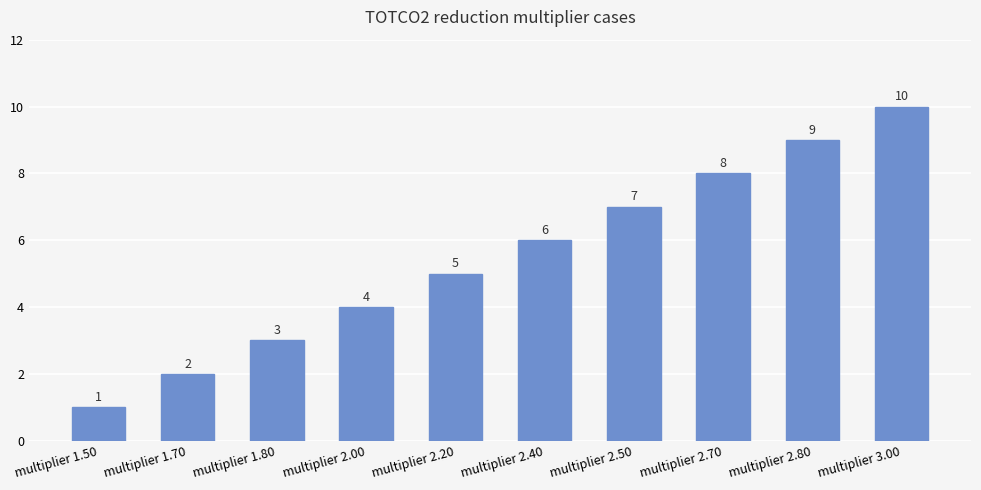

List the labels in order of value, smallest first.

multiplier 1.50, multiplier 1.70, multiplier 1.80, multiplier 2.00, multiplier 2.20, multiplier 2.40, multiplier 2.50, multiplier 2.70, multiplier 2.80, multiplier 3.00